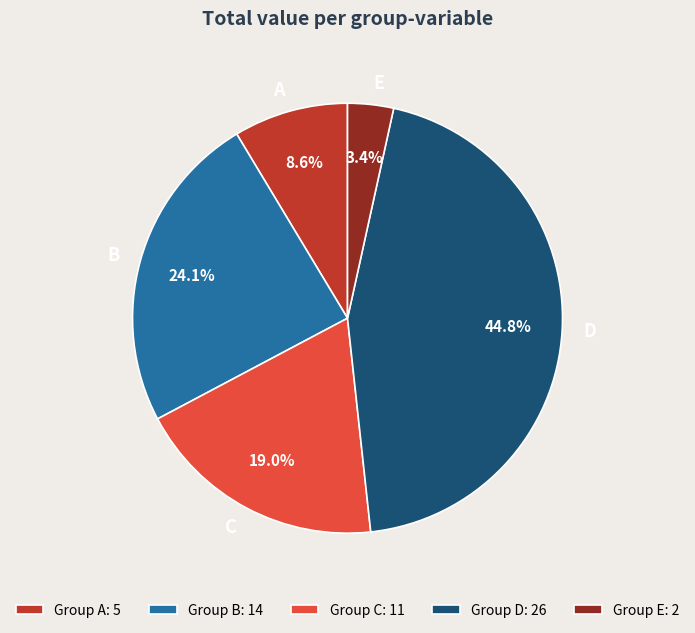

Does D represent more than half of the total?

No